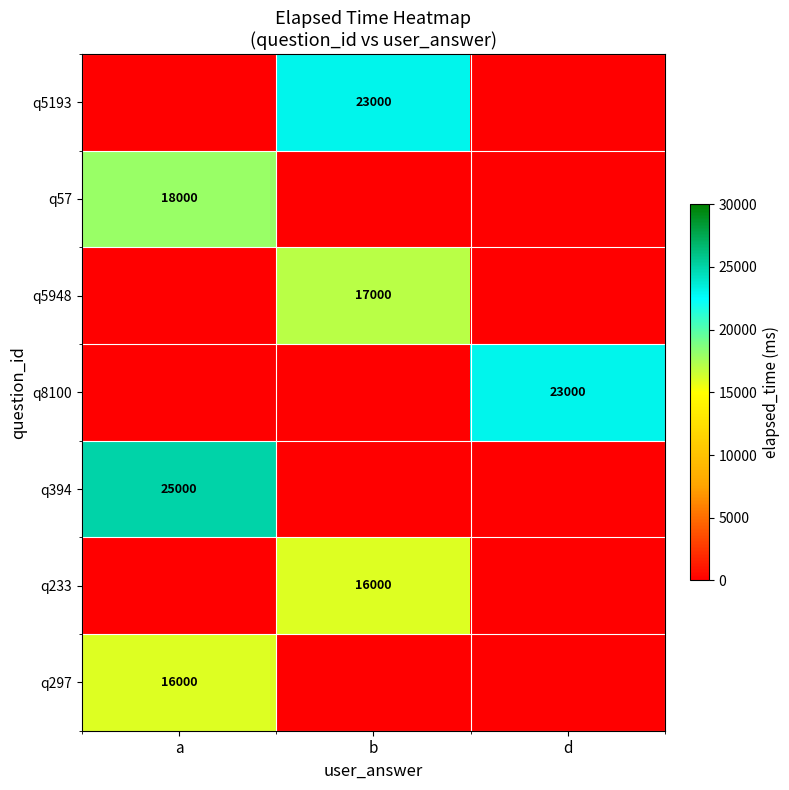

Is it true that q297 equals 7963 at a?

False